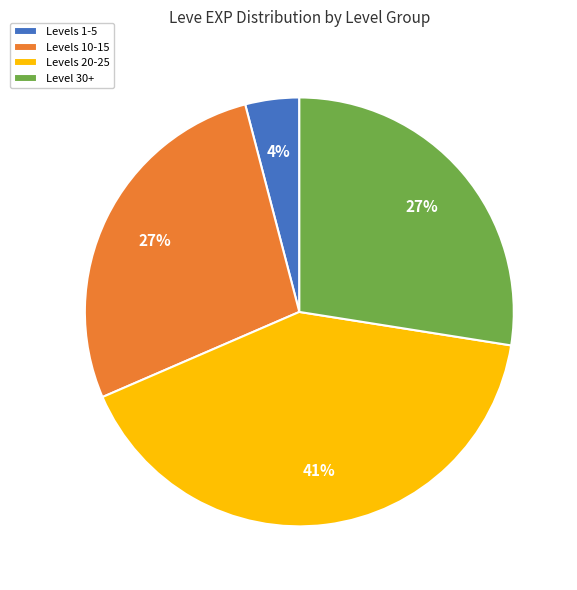

Which has a higher value, Level 30+ or Levels 1-5?

Level 30+